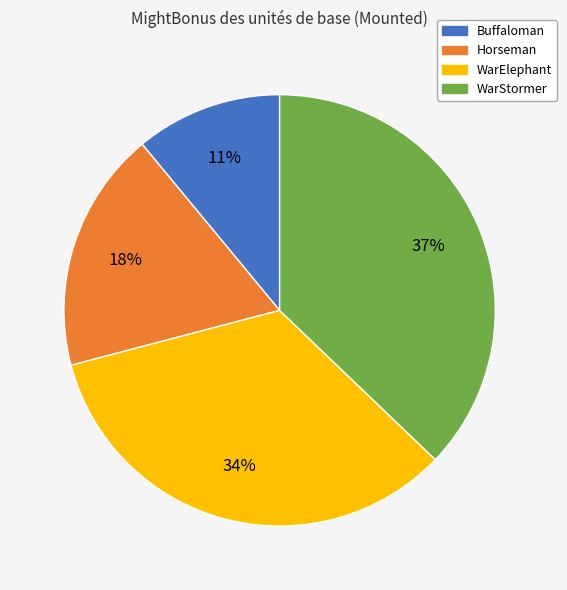

Is there a majority slice in this chart?

No